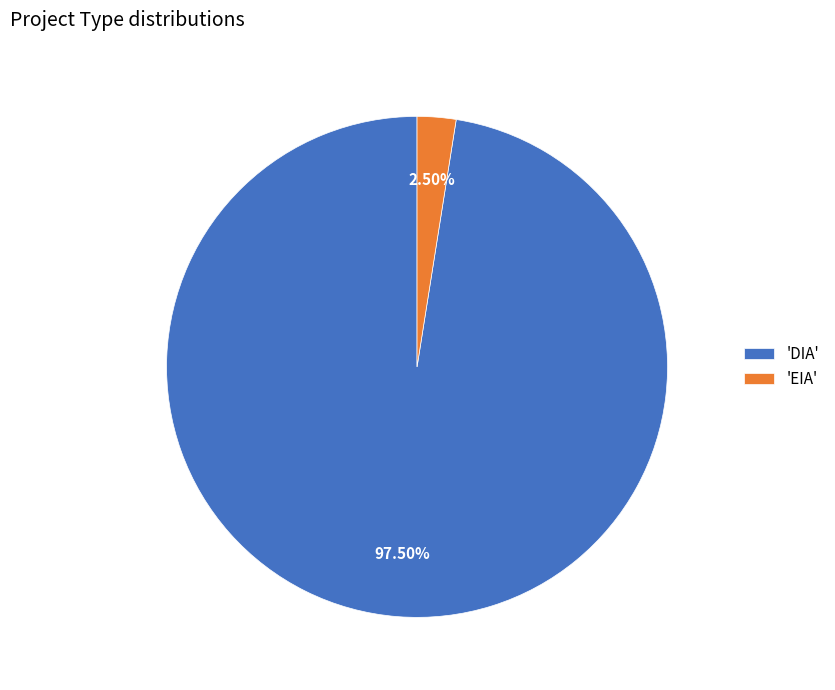

Rank the categories by value from highest to lowest.

'DIA', 'EIA'